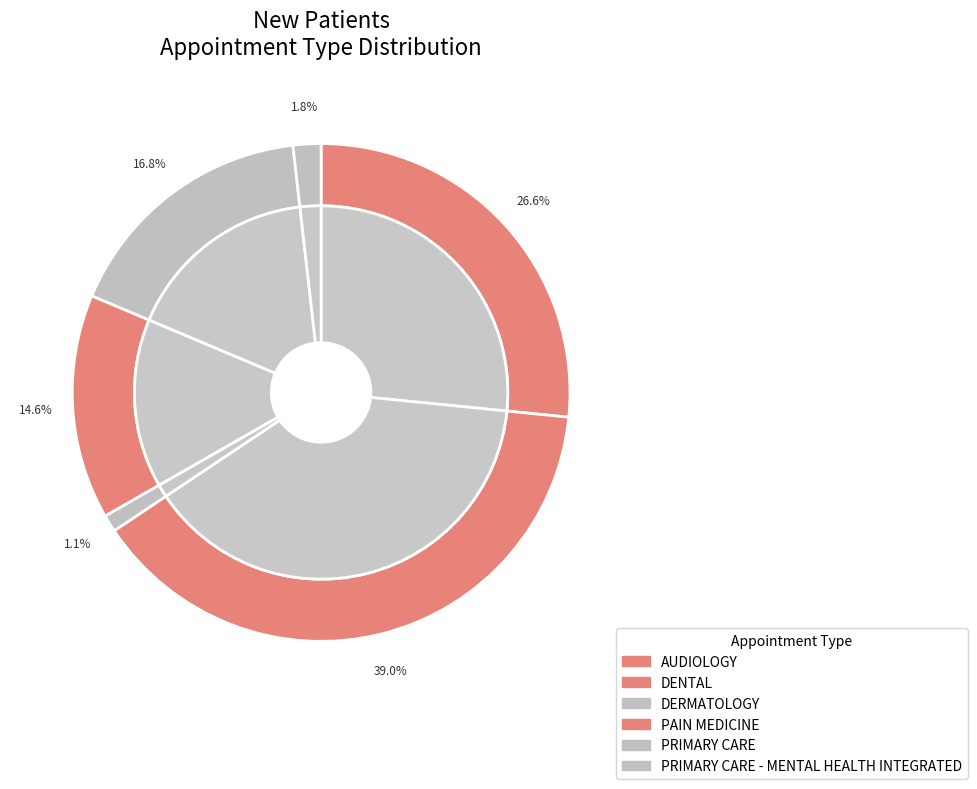

To the nearest percent, what portion does DERMATOLOGY represent?

1%